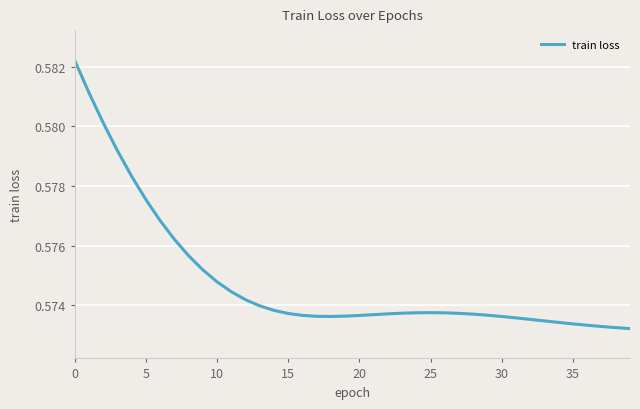

Does the chart have visible grid lines?

Yes